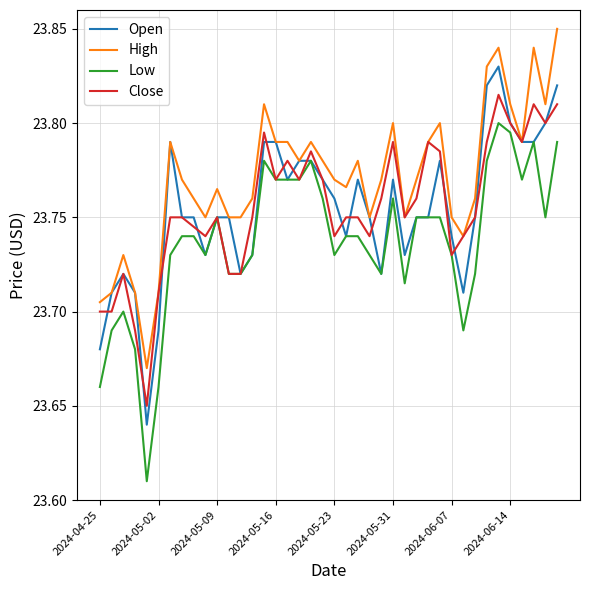

Rank the series by their maximum value, from lowest to highest.

Low, Close, Open, High